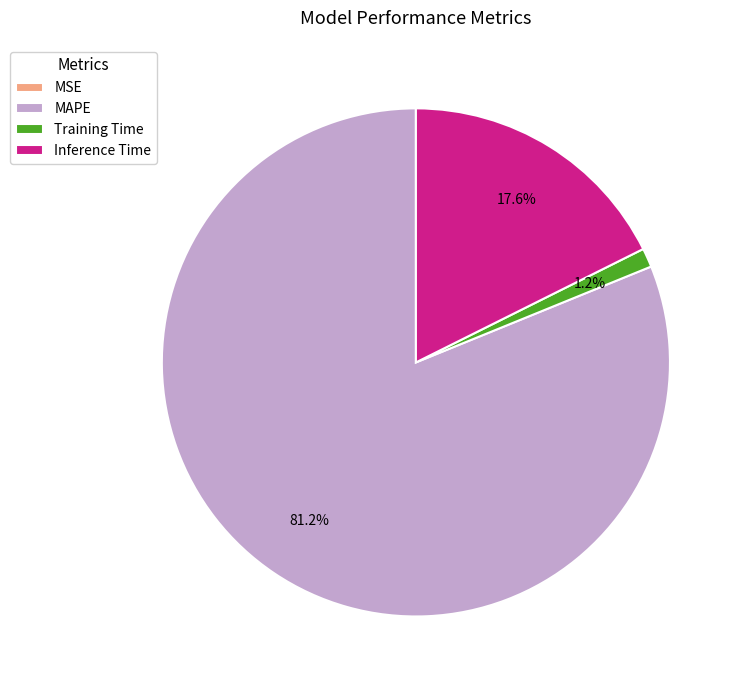

Combined, what portion of the pie is Training Time and Inference Time?

18.8%